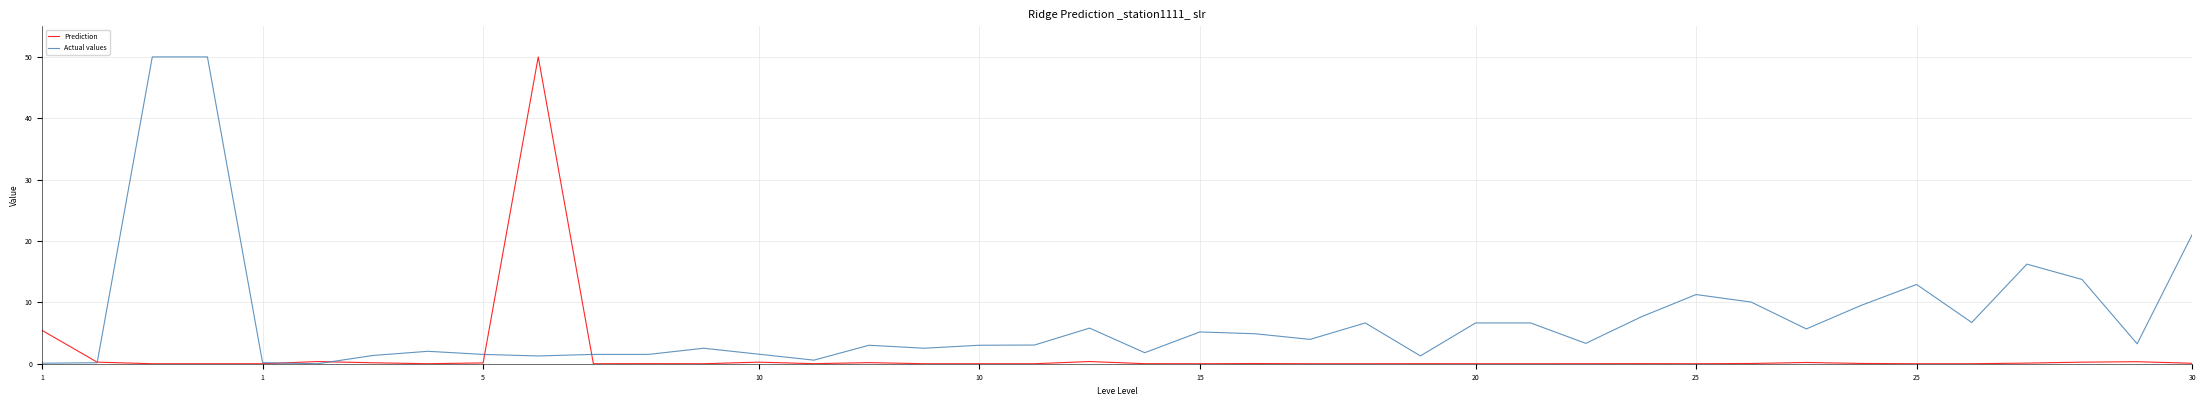

What is the greatest value displayed?

50.0